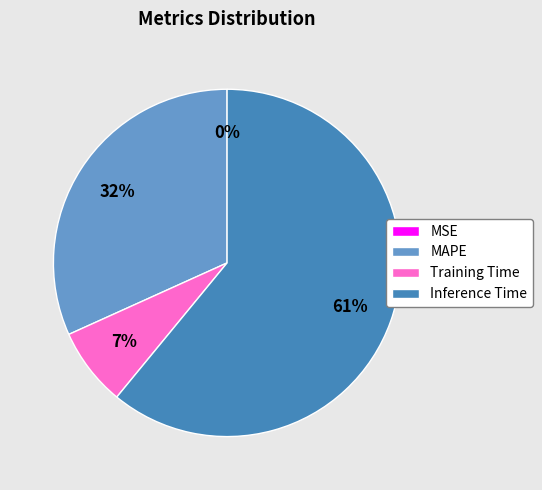

Which slice is the largest?

Inference Time